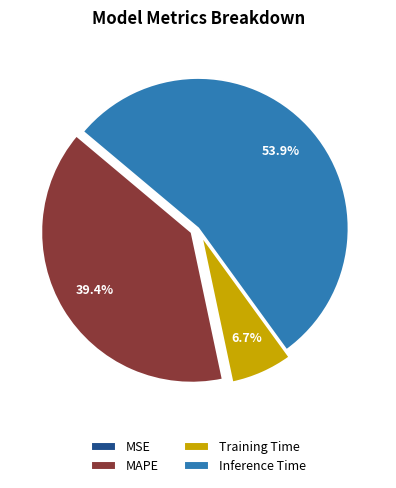

Is there a majority slice in this chart?

Yes